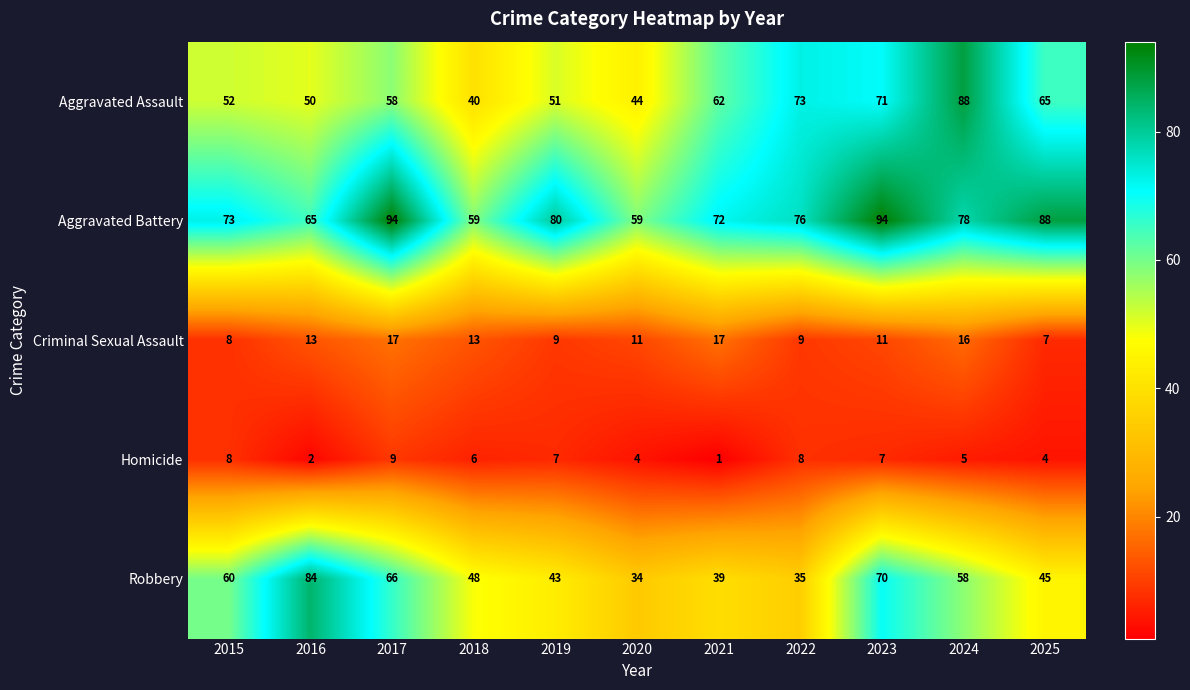

What is the spread (max minus min) of values at 2024?

83